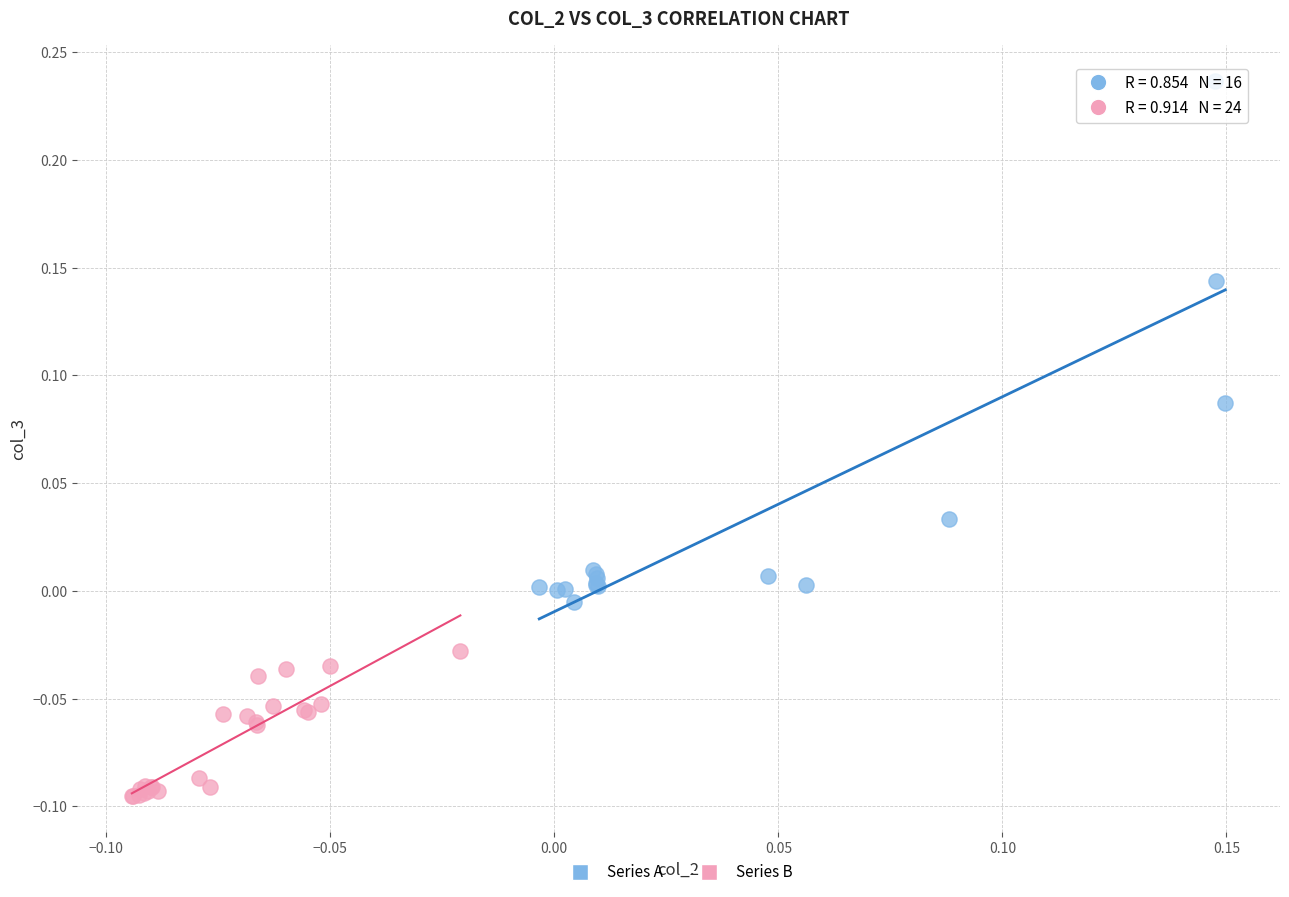

Which series contains the lowest Y value?

Series B